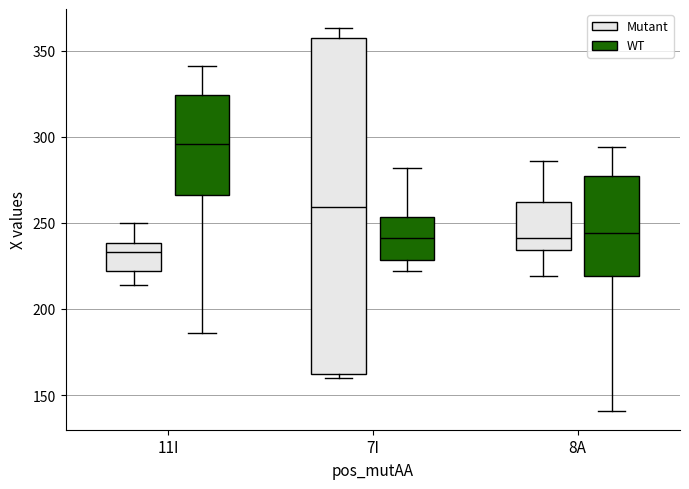

Reading left to right, transcribe this box plot: for each box, give where its median line is, the range the box spans, and where its two whiskers end, as read against the y-axis. The values are not printed on the chart, so give them approximately, as read against the axis.

11I (Mutant): median 235, box 220 to 240, whiskers 215 to 250
11I (WT): median 295, box 265 to 325, whiskers 185 to 340
7I (Mutant): median 260, box 160 to 355, whiskers 160 (just below the box's lower edge) to 365
7I (WT): median 240, box 230 to 255, whiskers 220 to 280
8A (Mutant): median 240, box 235 to 260, whiskers 220 to 285
8A (WT): median 245, box 220 to 275, whiskers 140 to 295